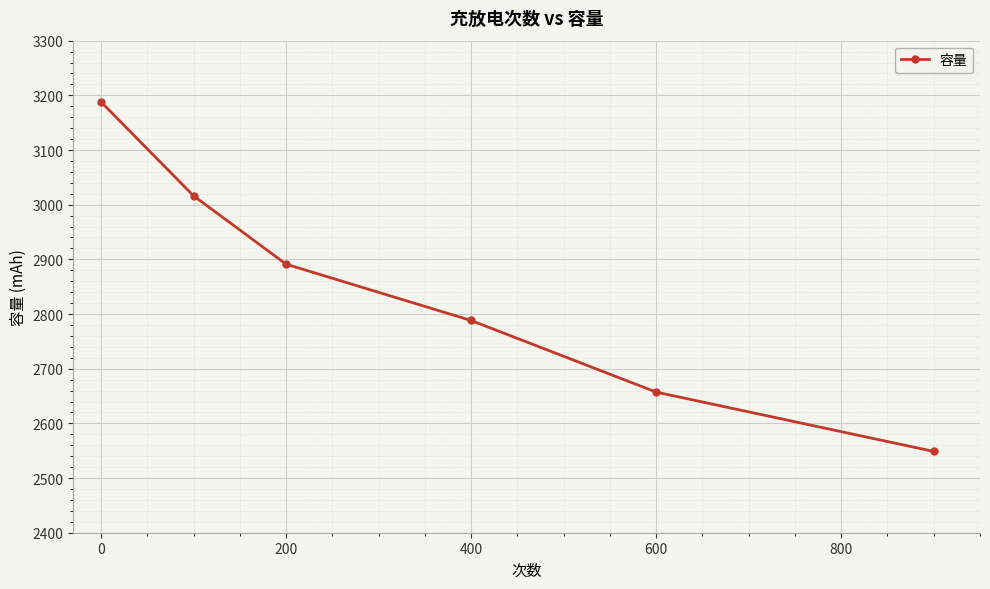

What is the value of the 5th point from the left?

2657.2